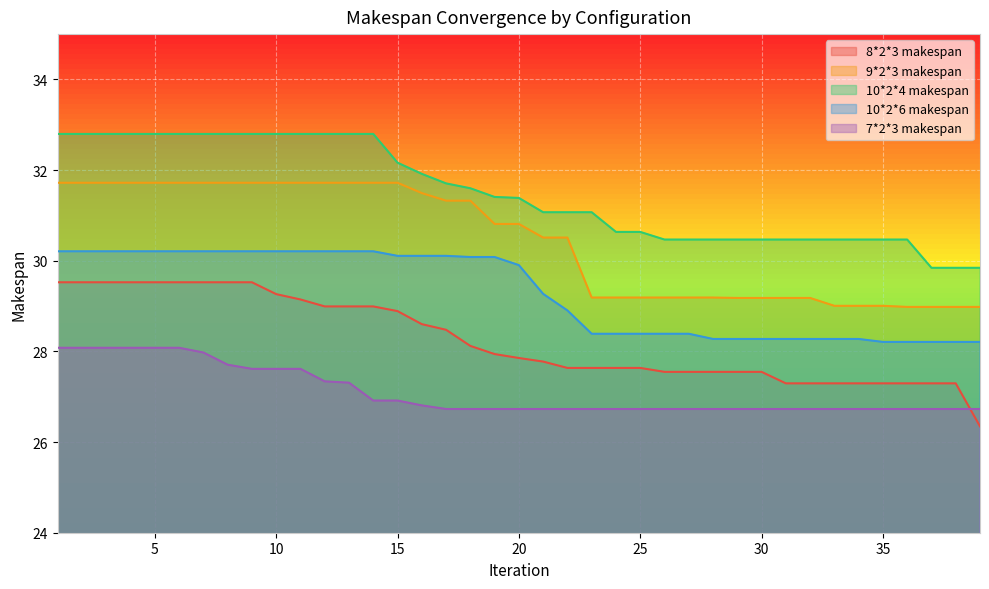

Which label corresponds to the smallest value in the chart?

39